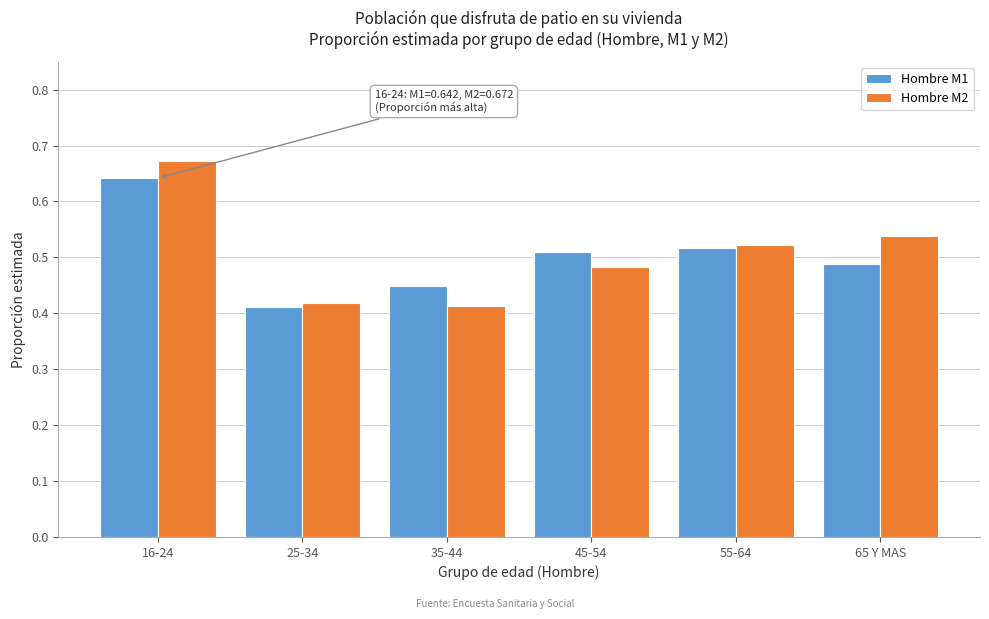

What is the sum of all Hombre M1 values?

3.0